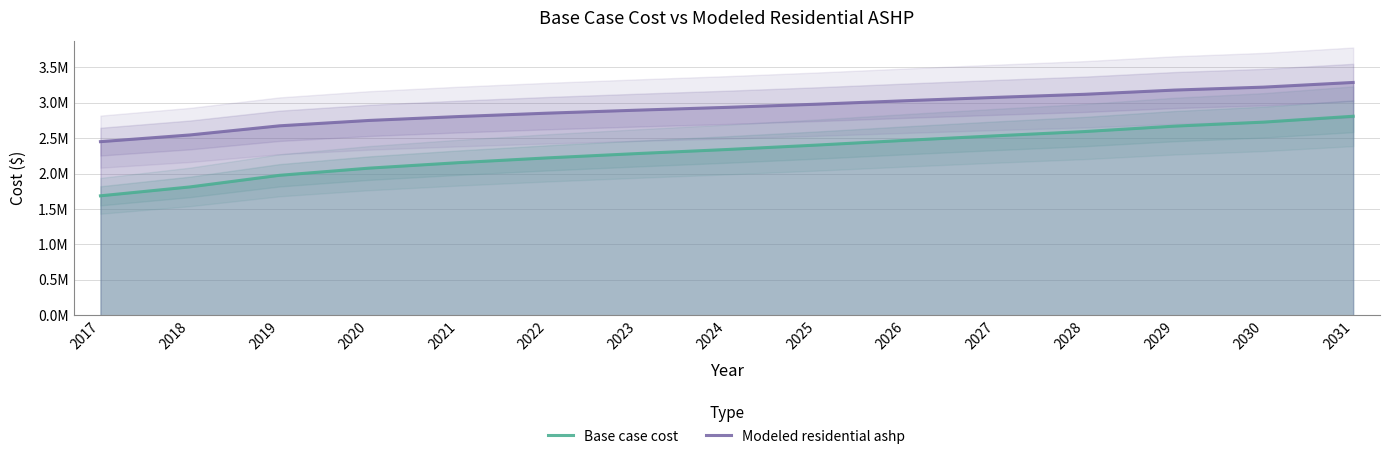

Which series changed the most between 2019 and 2021?

Base case cost